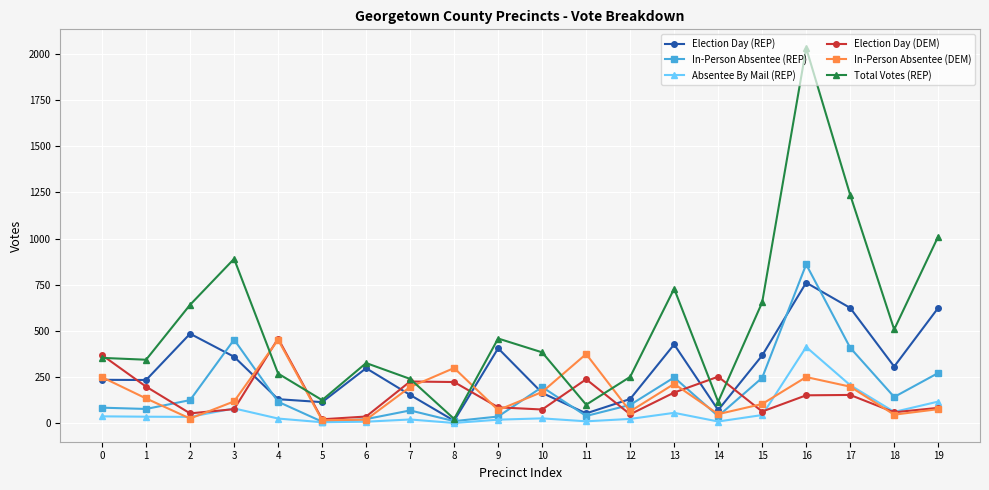

How many data points does each series have?

20